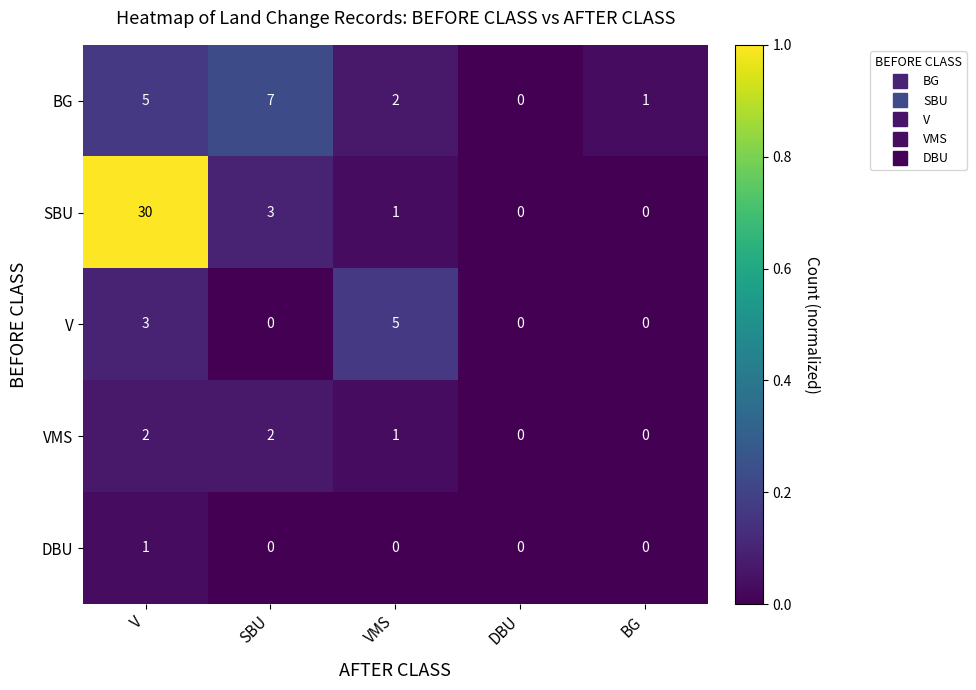

Which series has the largest total across all categories?

SBU